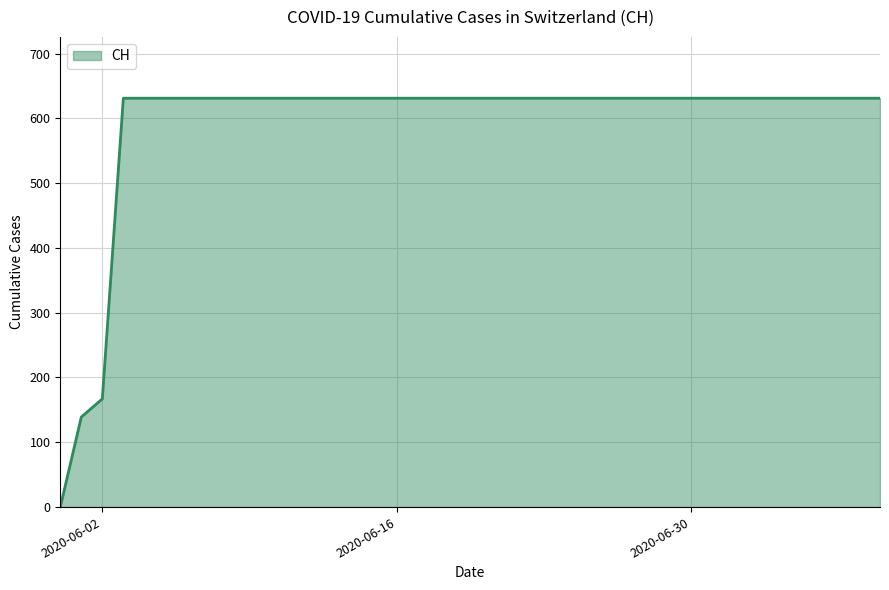

What is the difference between the maximum and minimum values?

631